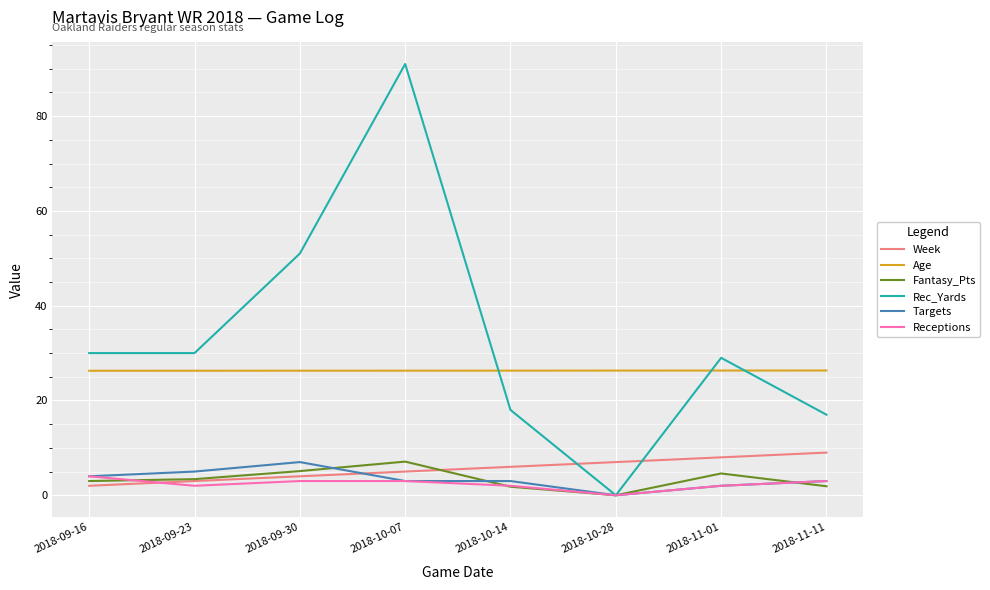

The Rec_Yards series shows 30.0 at 2018-09-16. True or false?

True